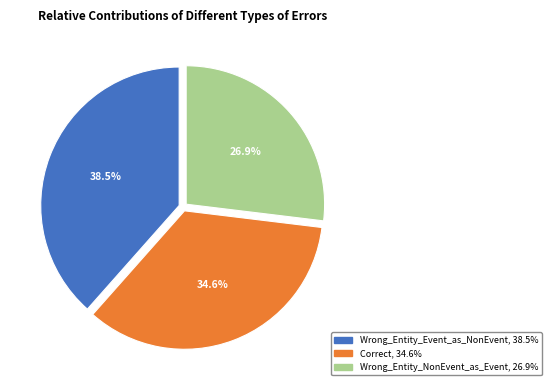

Which has a higher value, Wrong_Entity_NonEvent_as_Event or Wrong_Entity_Event_as_NonEvent?

Wrong_Entity_Event_as_NonEvent